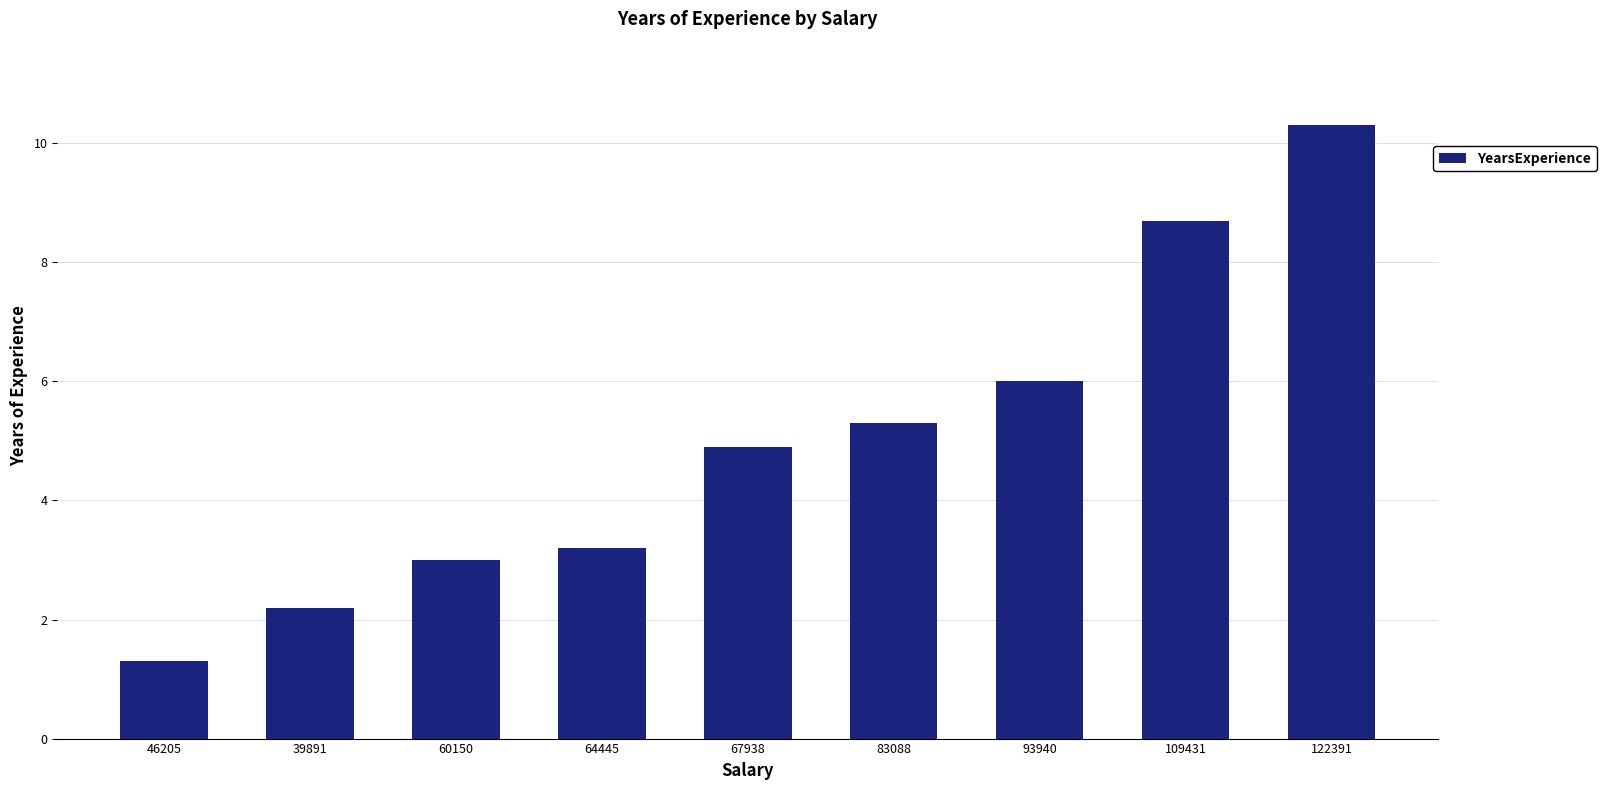

Between 67938 and 64445, which is larger?

67938